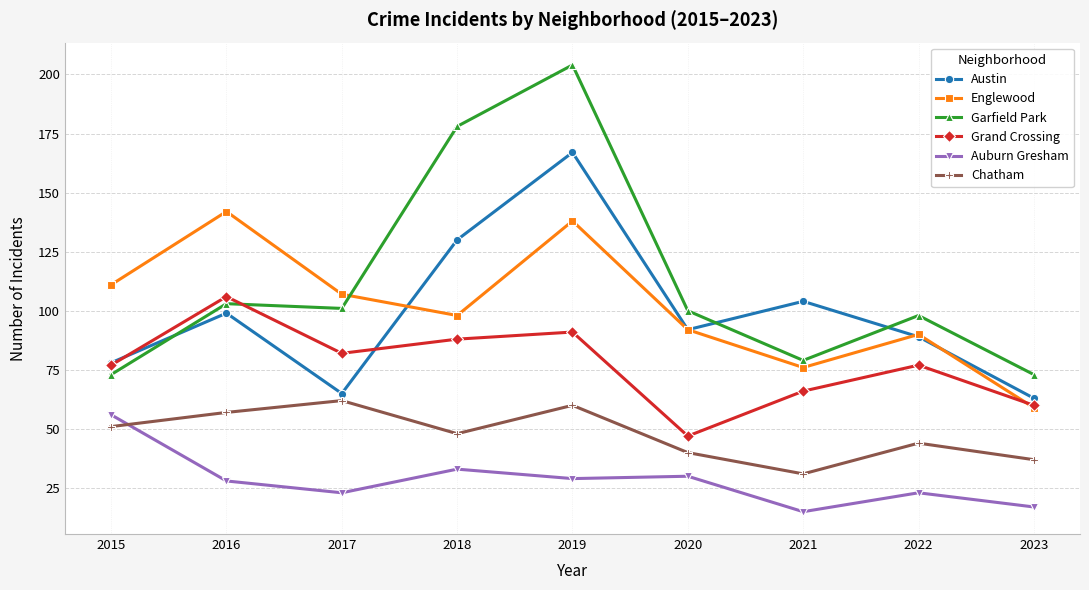

What is the value of the Garfield Park point at the 1st from the left?

73